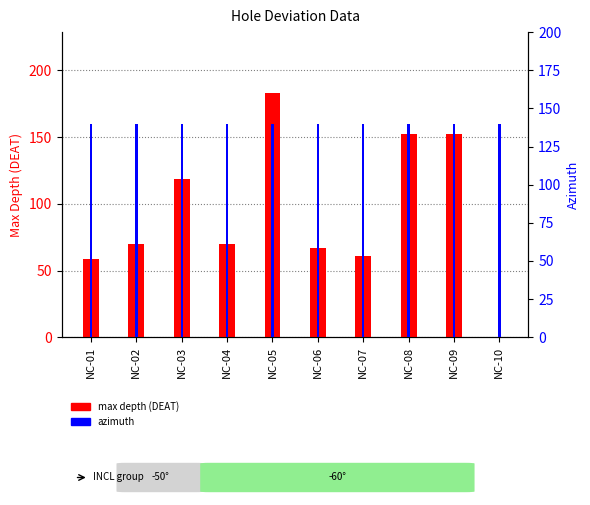

Rank the series at NC-01 from lowest to highest value.

max depth (DEAT), azimuth